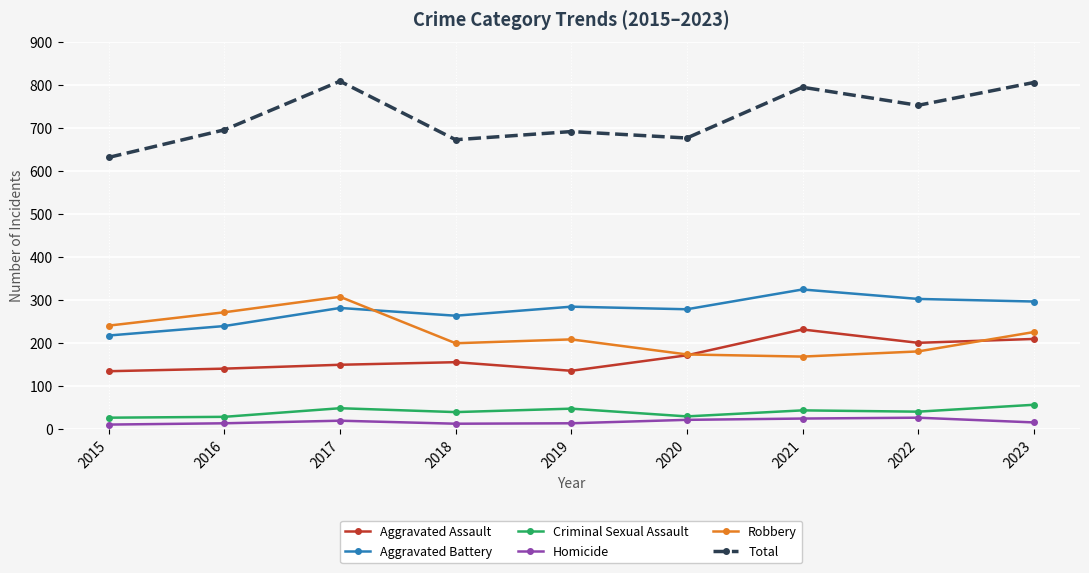

Is the value of Homicide at 2021 greater than the value of Robbery at 2022?

No